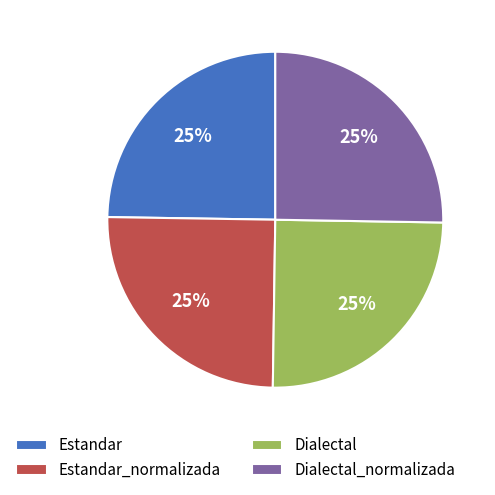

To the nearest percent, what portion does Dialectal_normalizada represent?

25%